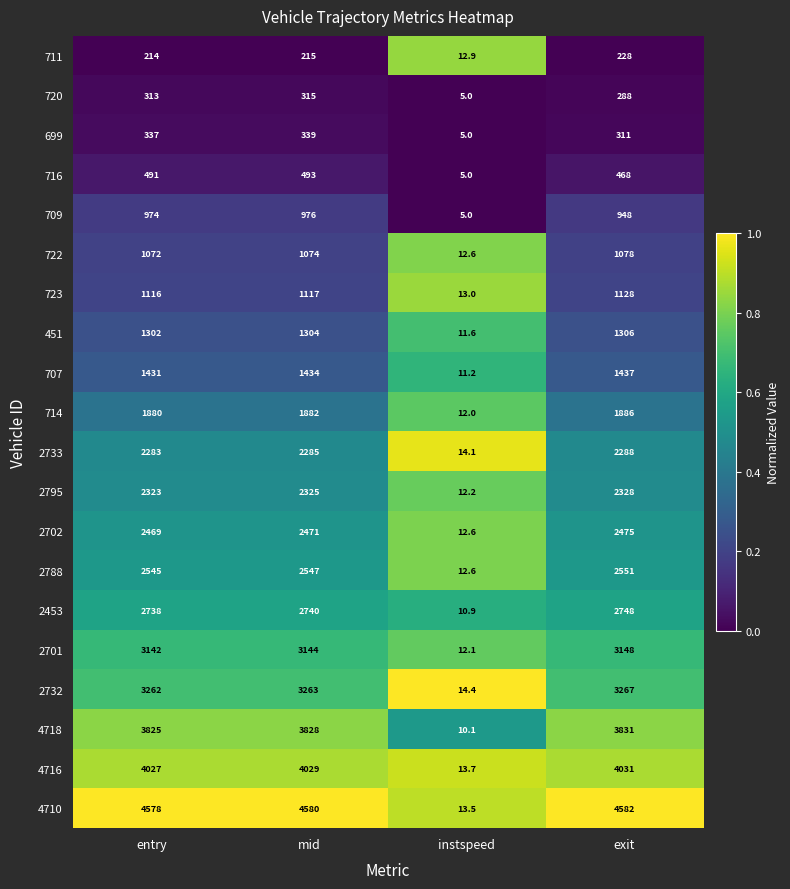

Is it true that 4716 equals 4031.0 at exit?

True